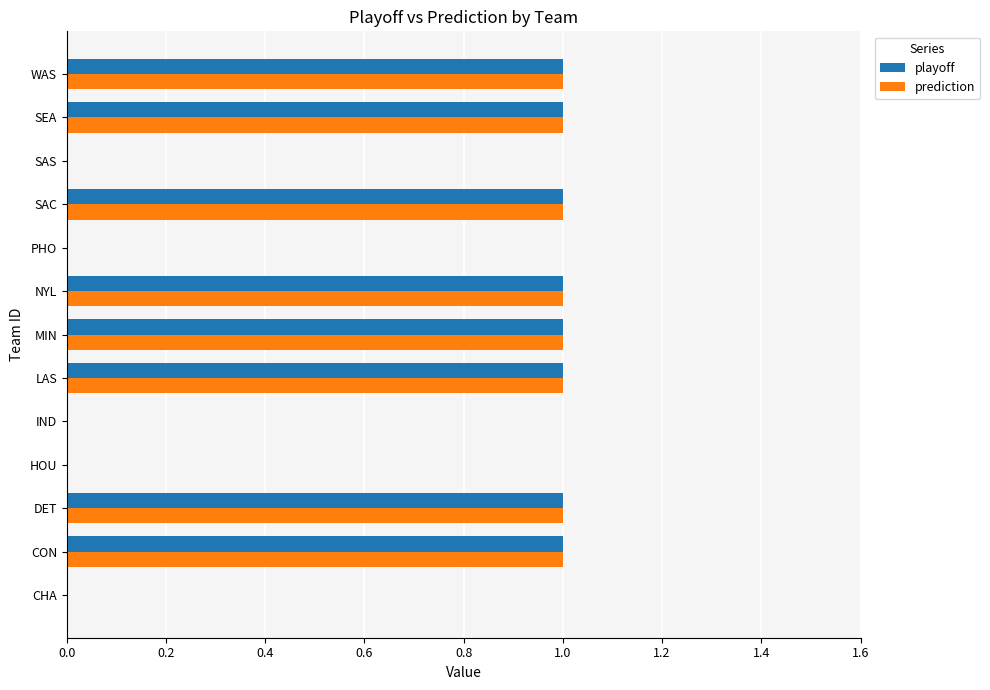

Is the value of prediction at SAC greater than the value of playoff at IND?

Yes